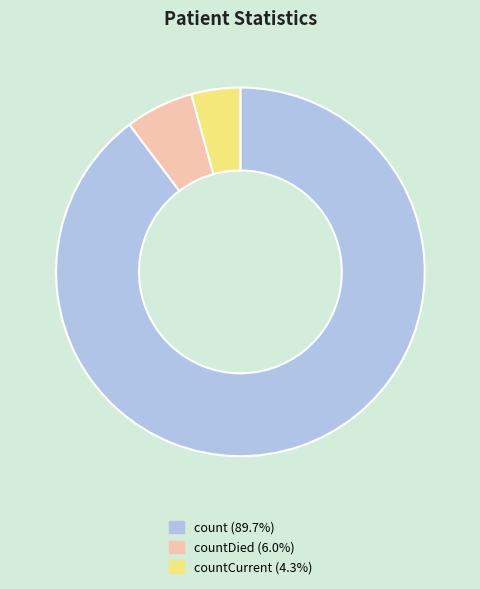

Is there any slice that represents more than half of the pie?

Yes